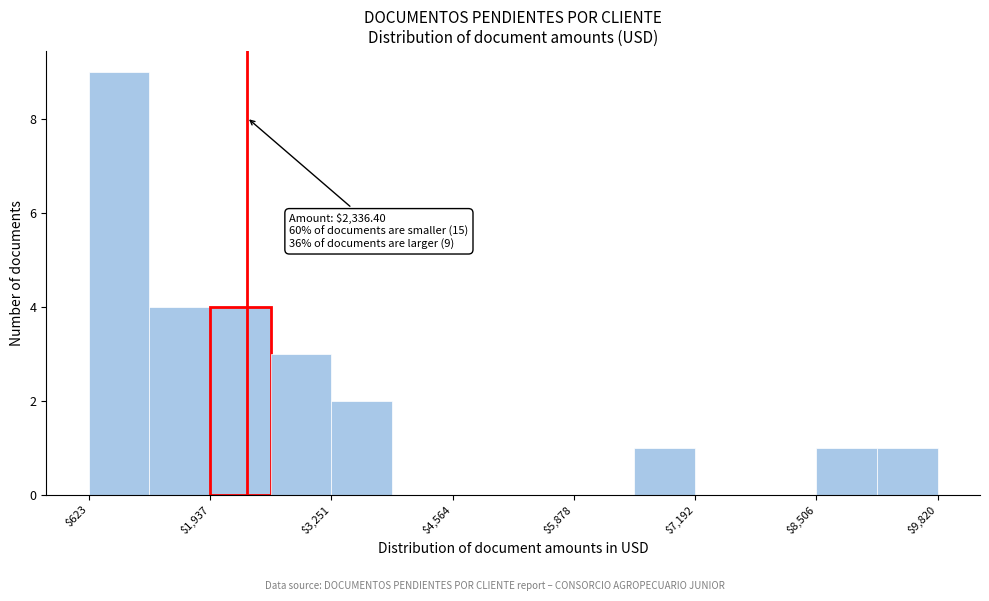

Around what value on the x-axis is the tallest bar? Give the approximate position of its centre, as read against the axis.

1000